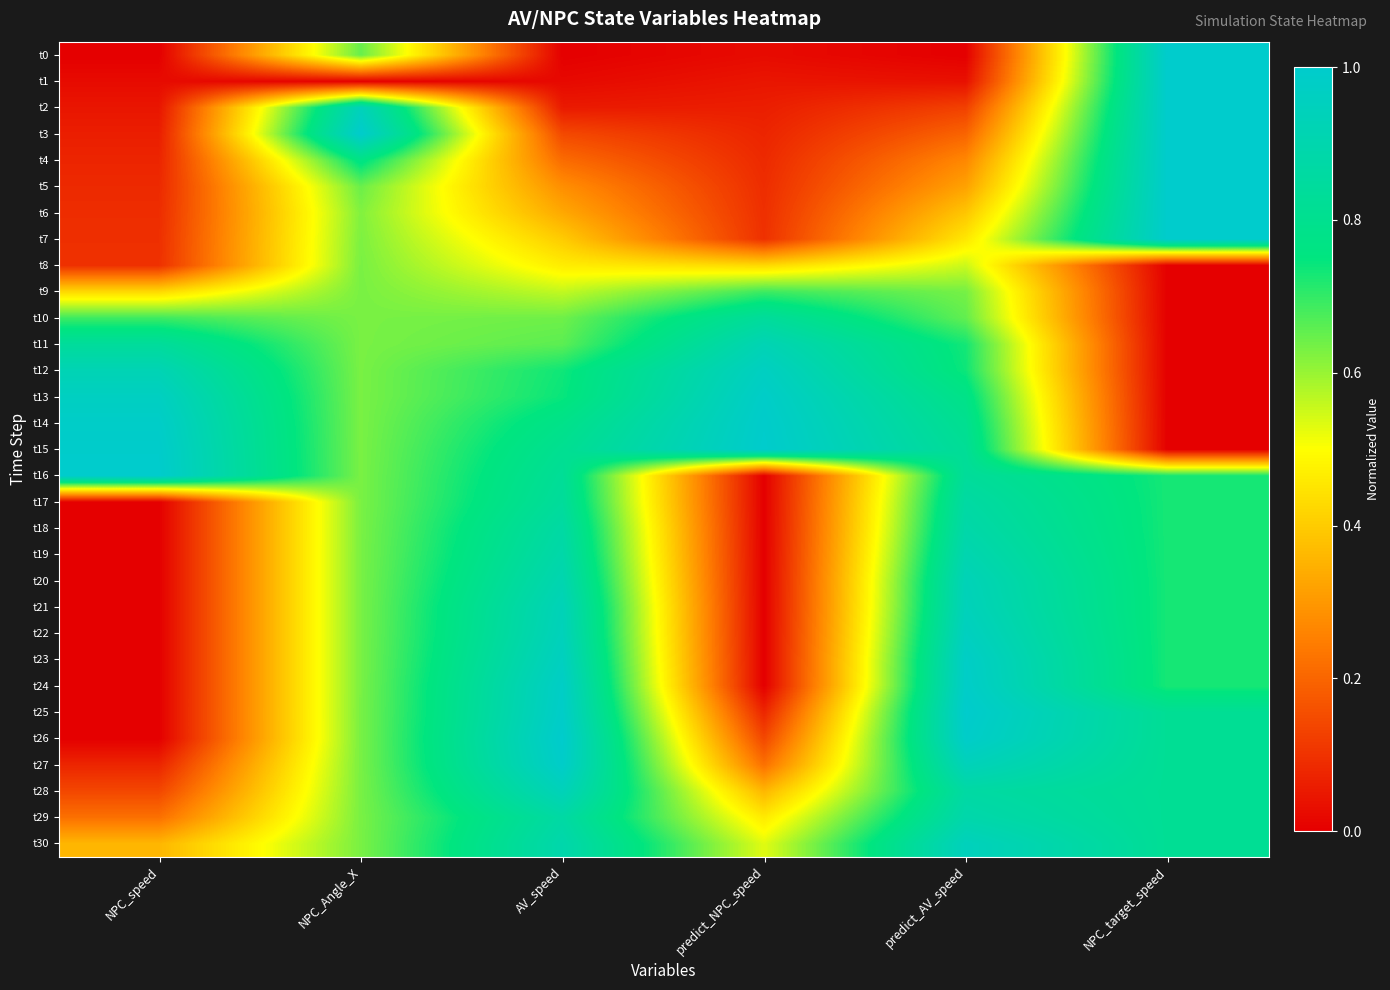

List the series in order of their peak value, highest first.

t0, t1, t2, t3, t4, t5, t6, t7, t15, t16, t25, t26, t14, t27, t24, t13, t23, t12, t22, t30, t21, t28, t20, t11, t19, t29, t18, t17, t10, t9, t8